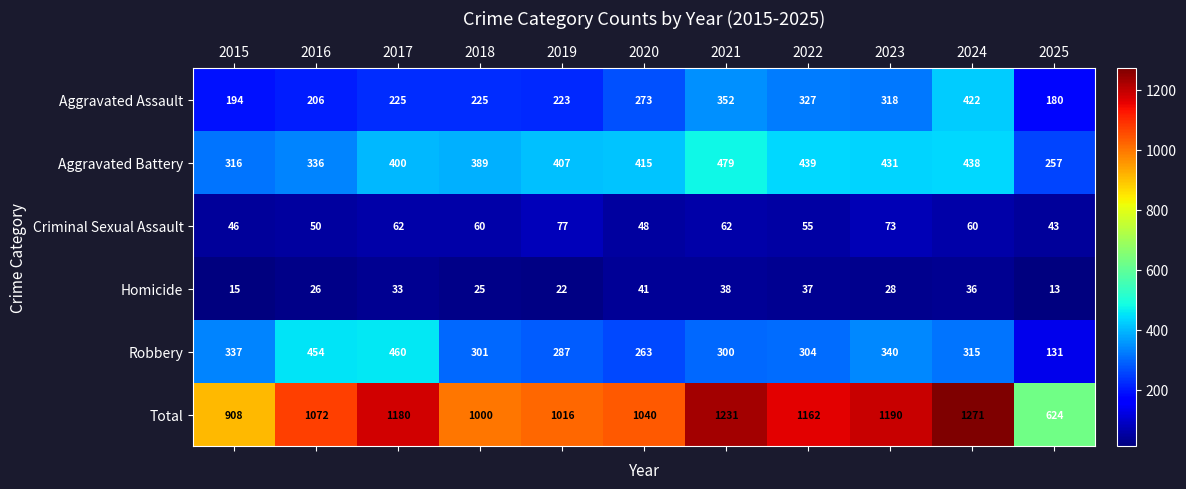

Which series has the largest total across all categories?

Total